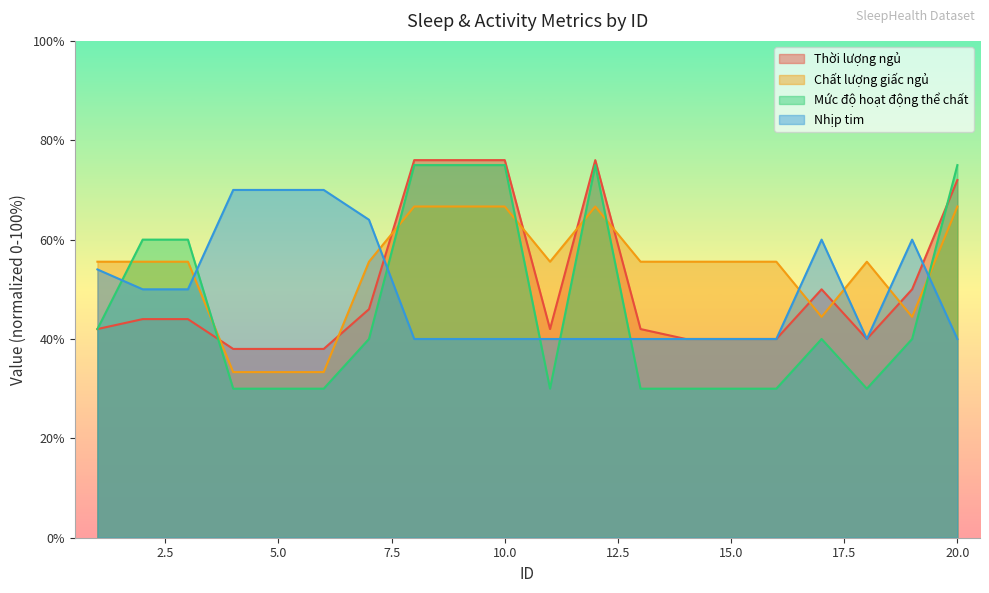

What is the total value across all series at 9?

257.7